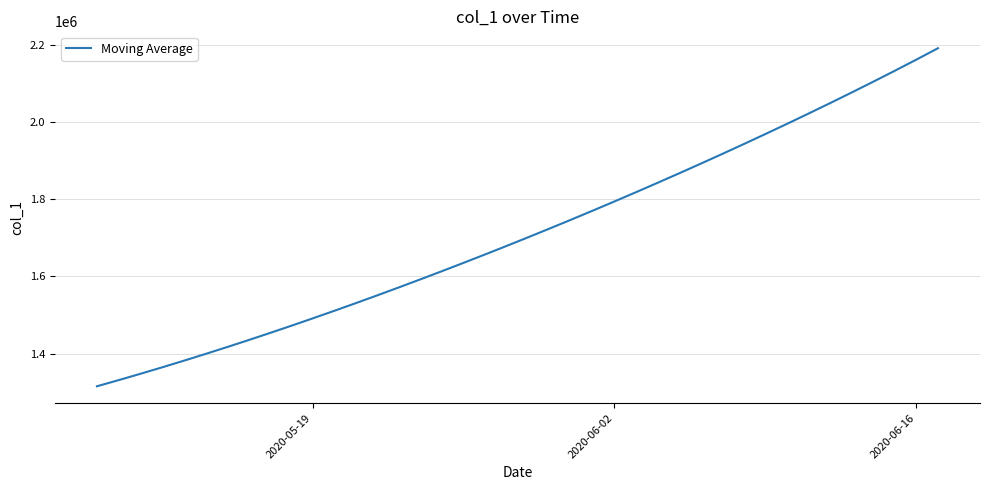

What is the smallest value displayed?

1315099.0